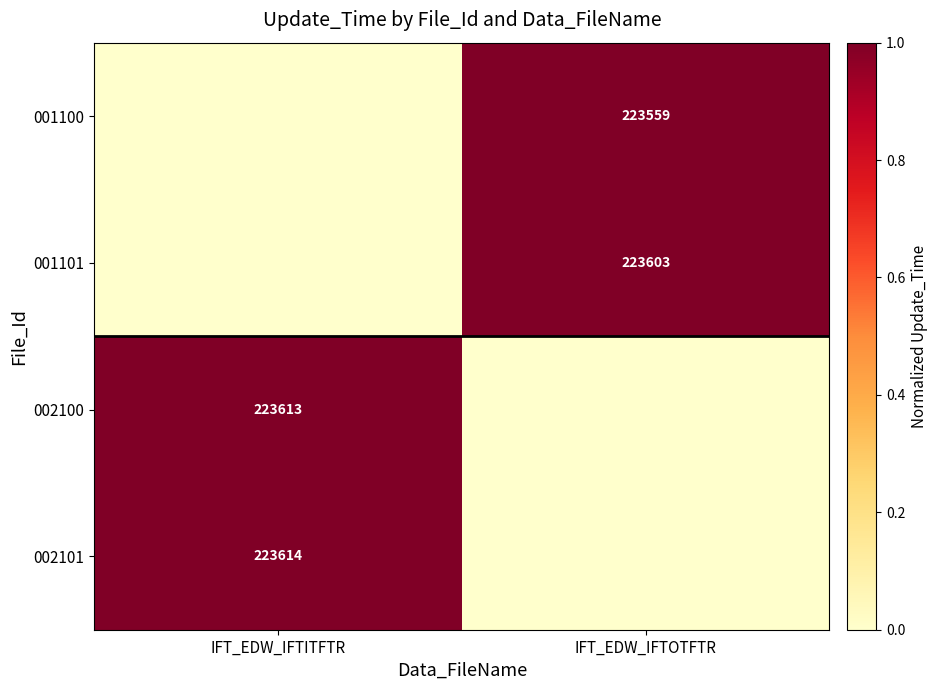

At which category is the sum across all series the highest?

IFT_EDW_IFTITFTR